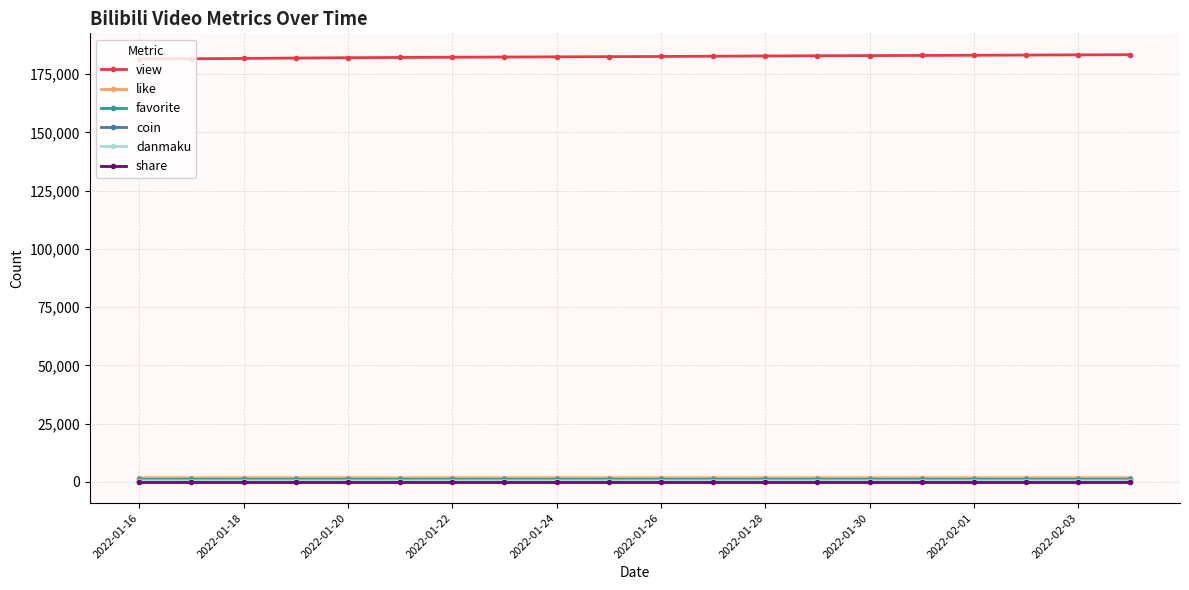

At how many categories does at least one series exceed 37513?

20